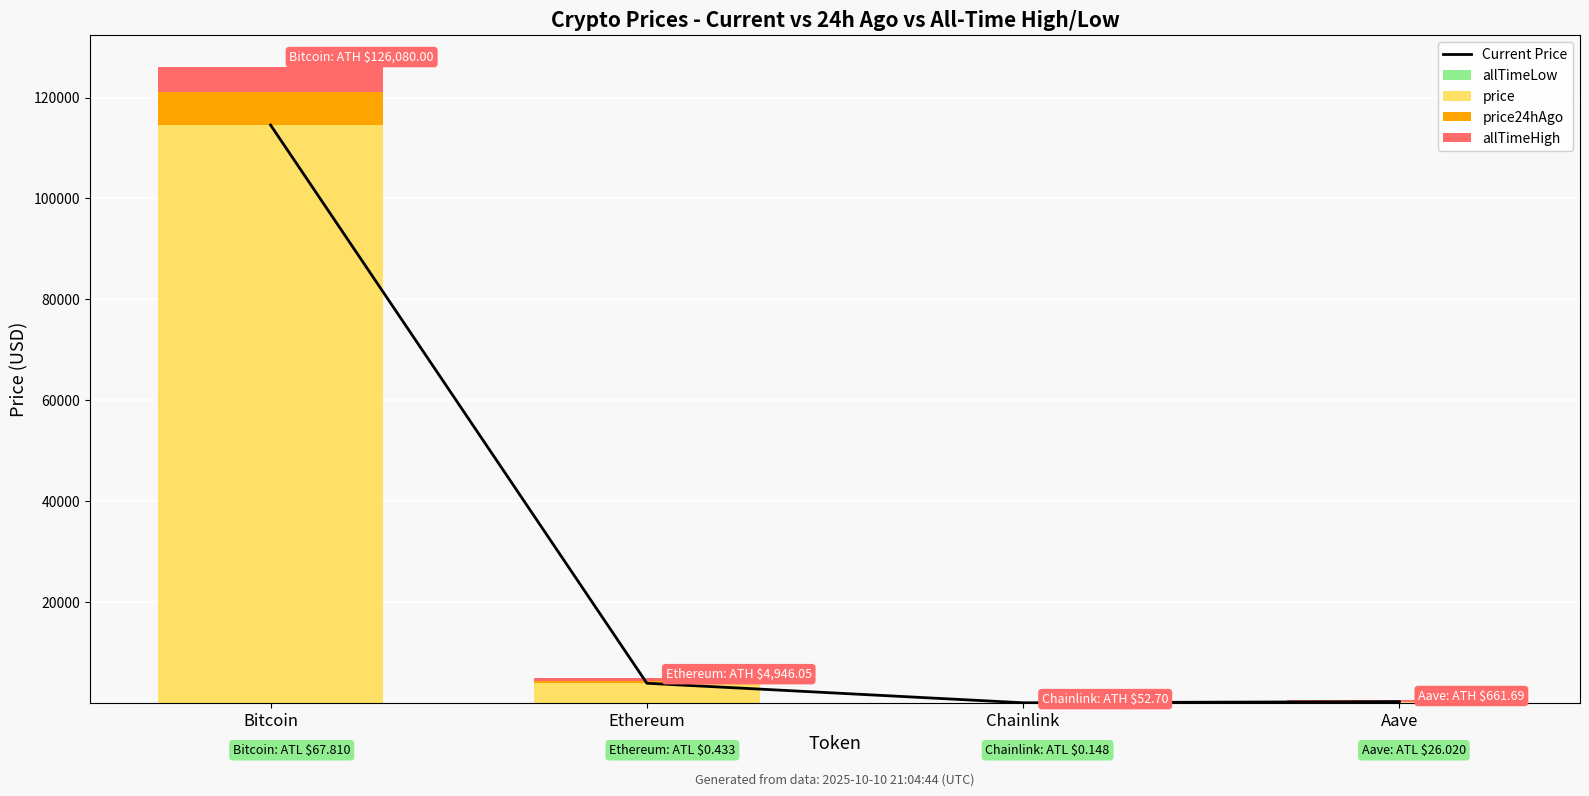

What is the difference between the maximum and minimum values in the allTimeHigh series?

4910.0